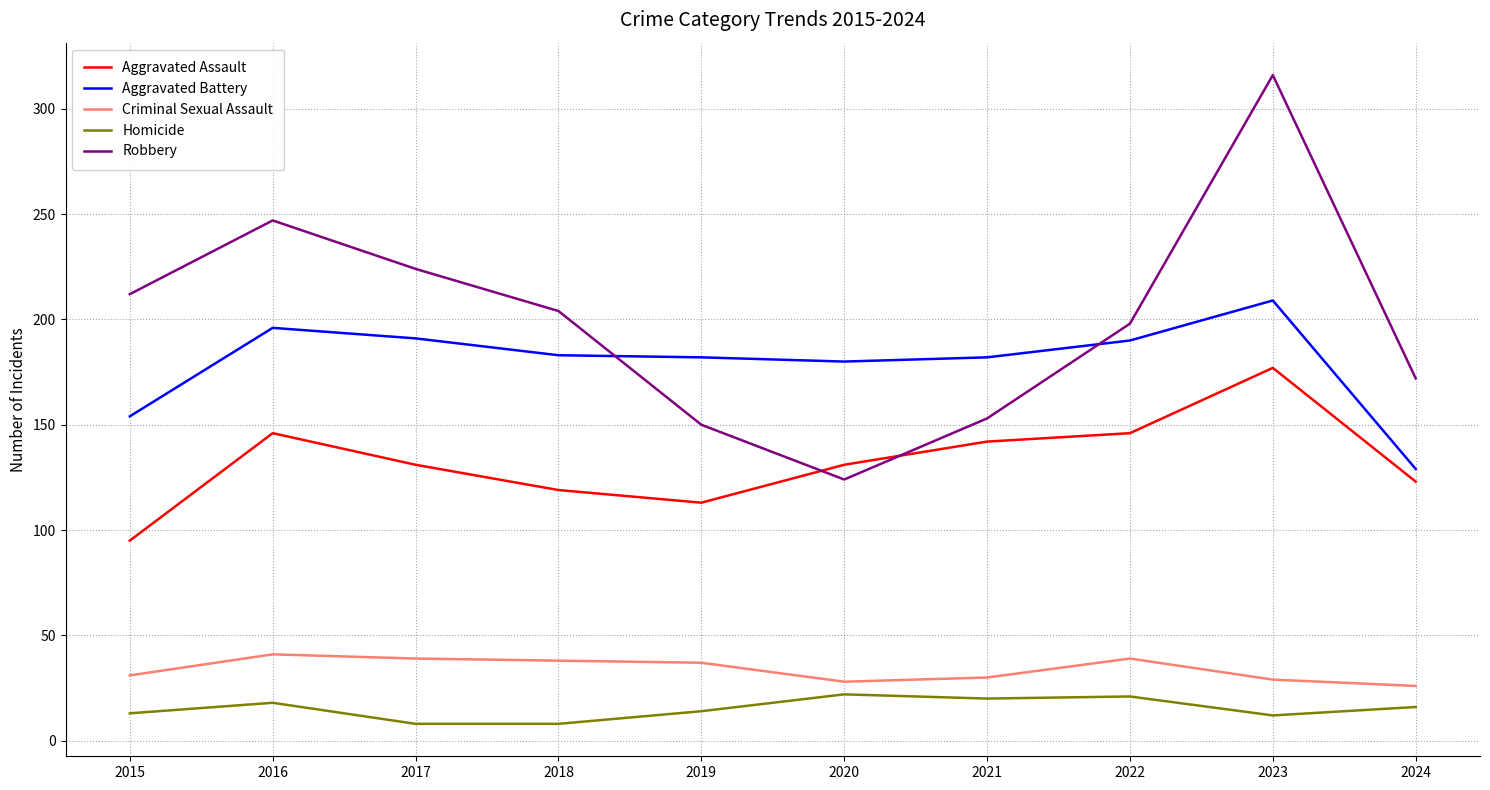

What is the maximum value for Aggravated Battery?

209